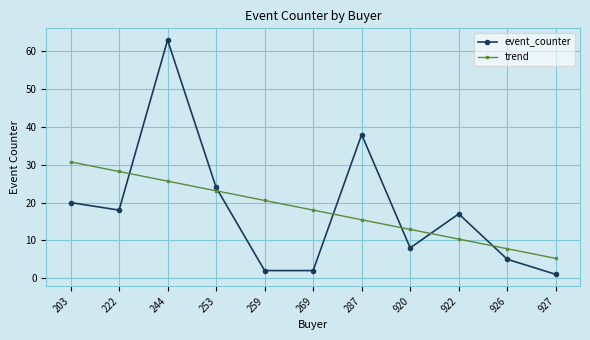

Which series has the largest range (max minus min)?

event_counter